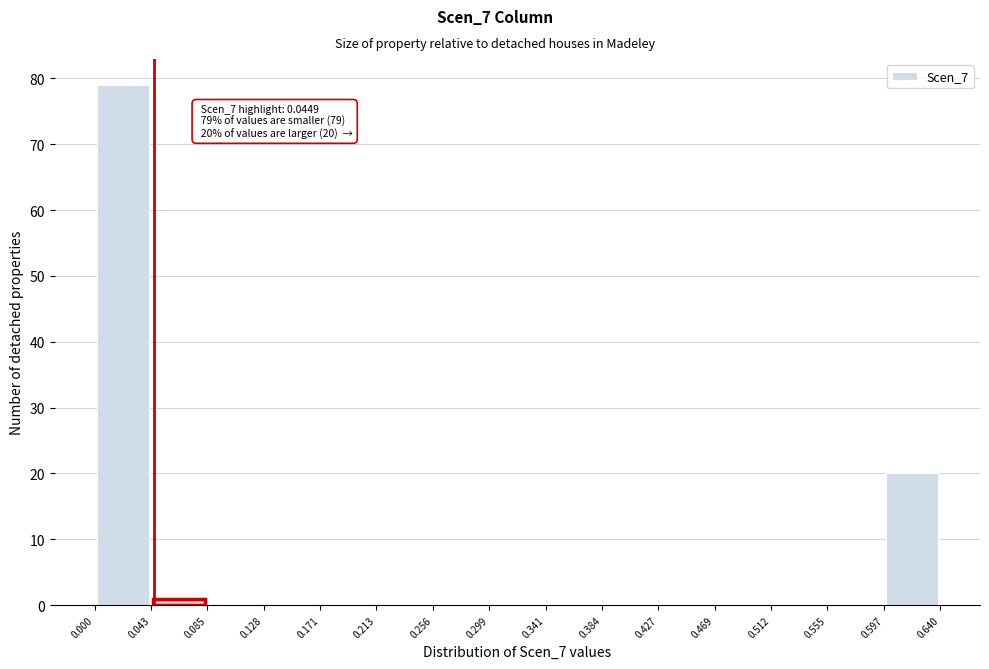

Which range on the x-axis has the tallest bar?

0.000 to 0.043